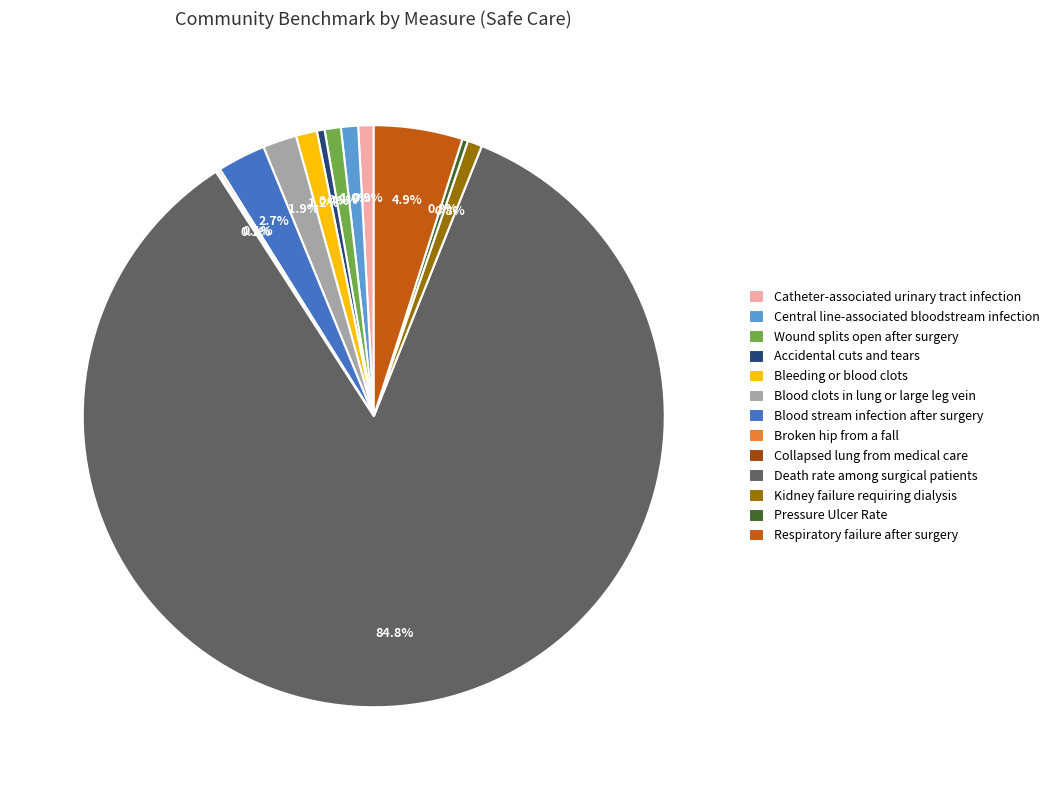

Which category has the biggest portion of the pie?

Death rate among surgical patients